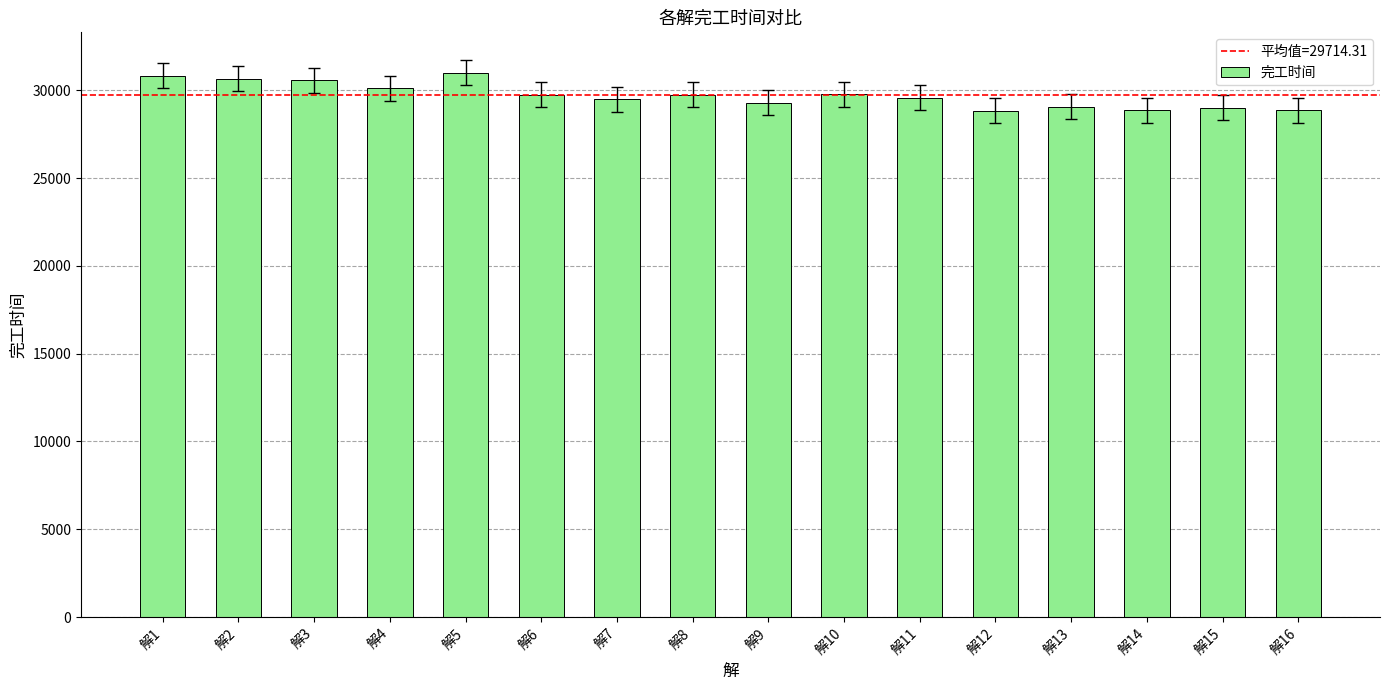

What is the average value?

29714.3